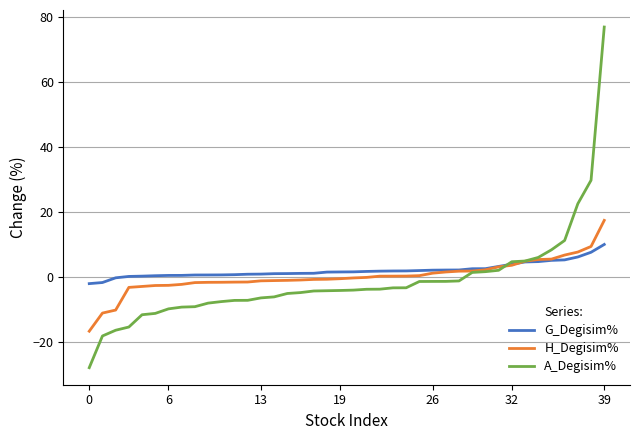

How many negative values does the A_Degisim% series have?

29